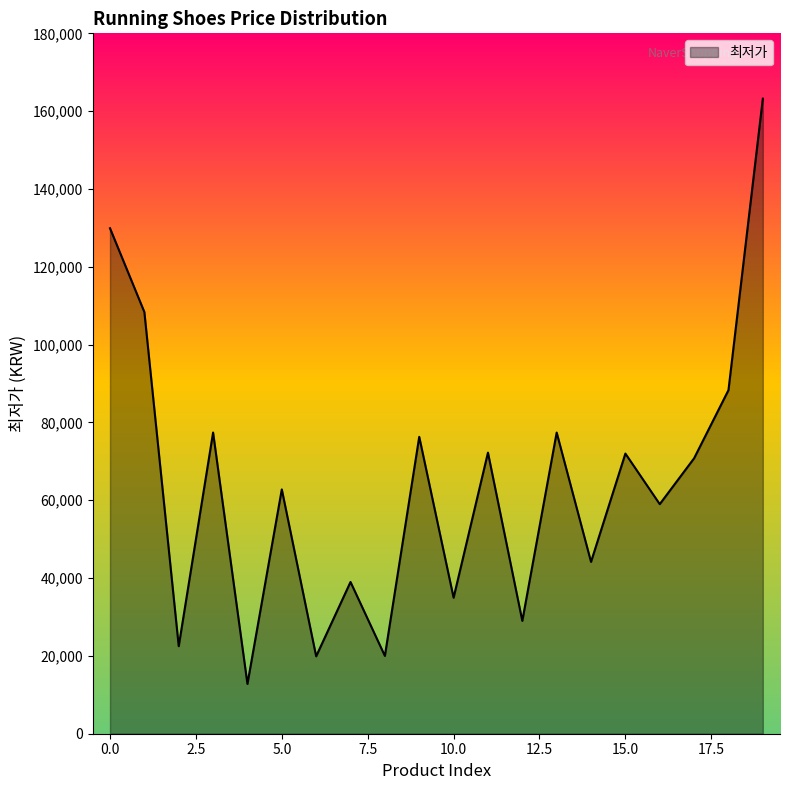

What is the maximum value shown in the chart?

163215